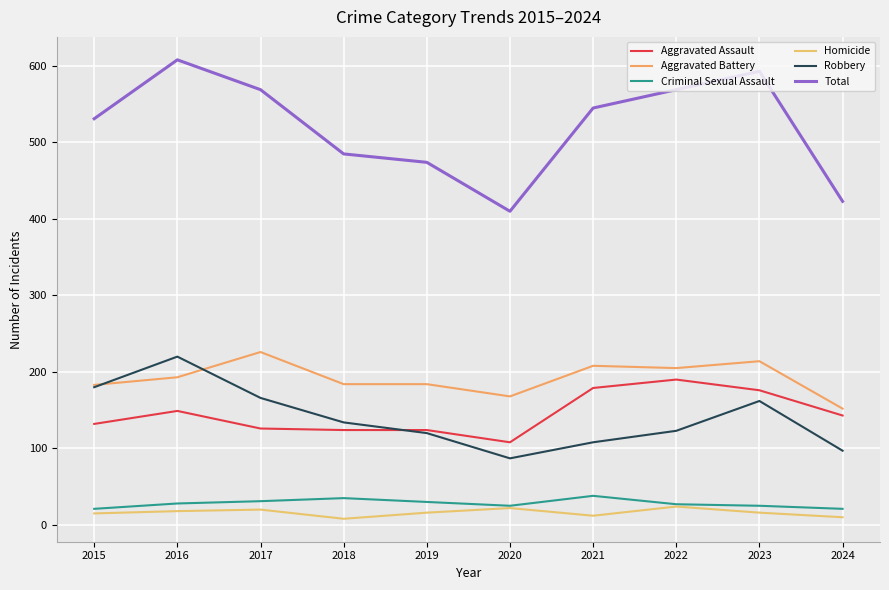

What is the minimum value for Aggravated Battery?

152